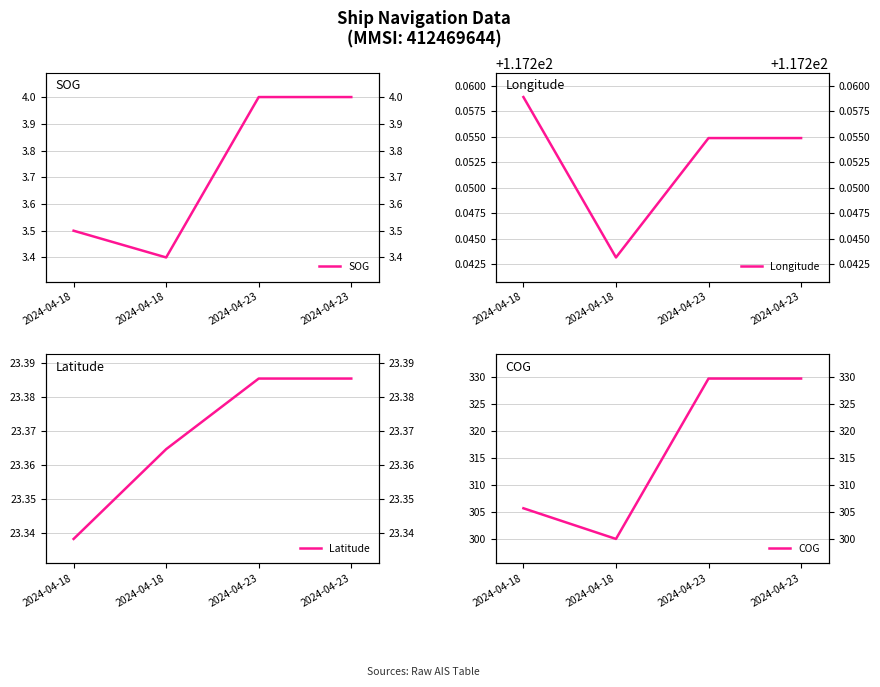

Between 2024-04-23 and 2024-04-18, which is larger?

2024-04-23